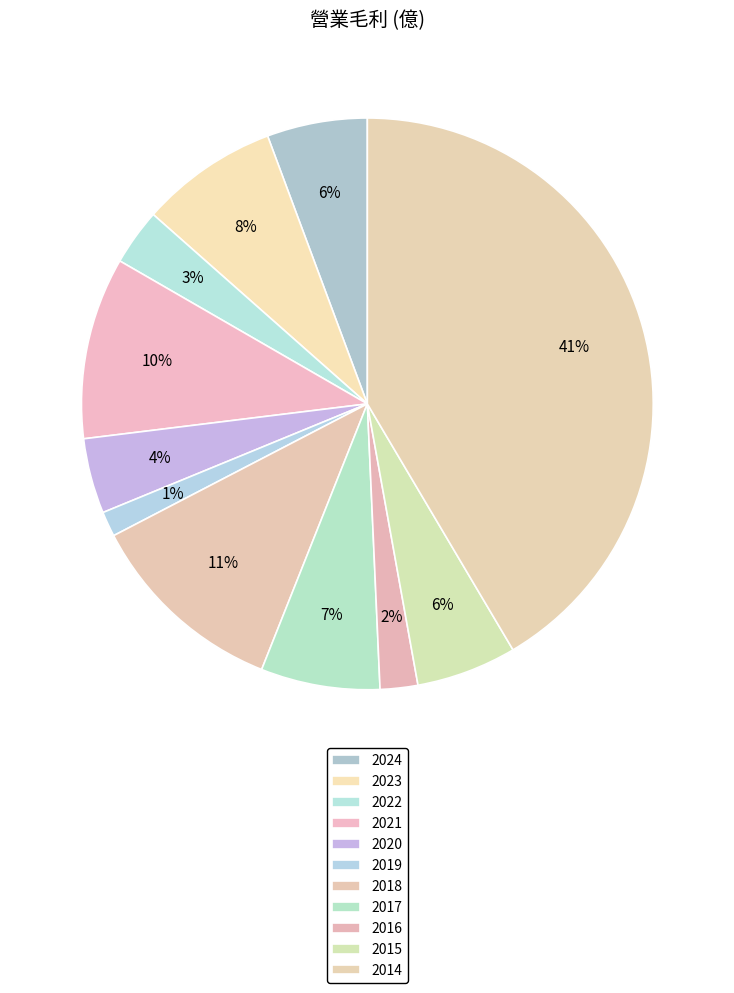

Rank the categories by value from lowest to highest.

2019, 2016, 2022, 2020, 2024, 2015, 2017, 2023, 2021, 2018, 2014